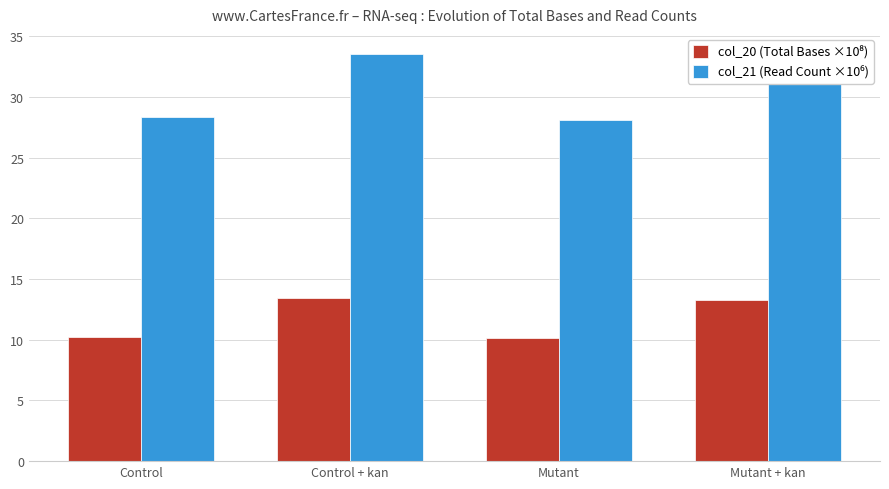

What is the smallest value displayed?

10.1